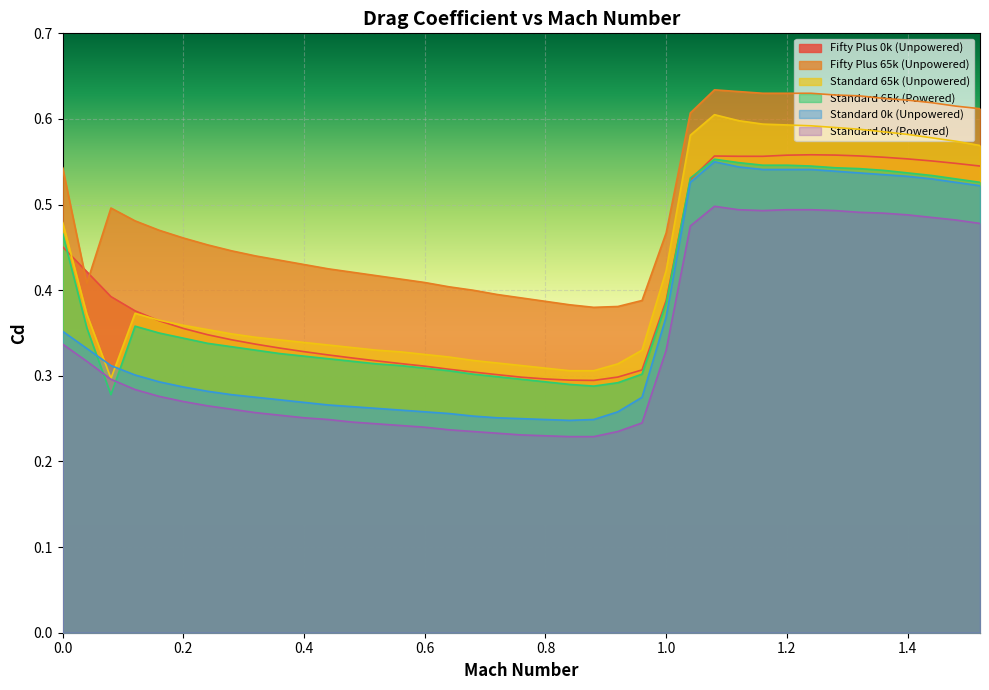

How many interior local valleys does the Fifty Plus 0k (Unpowered) series have?

2